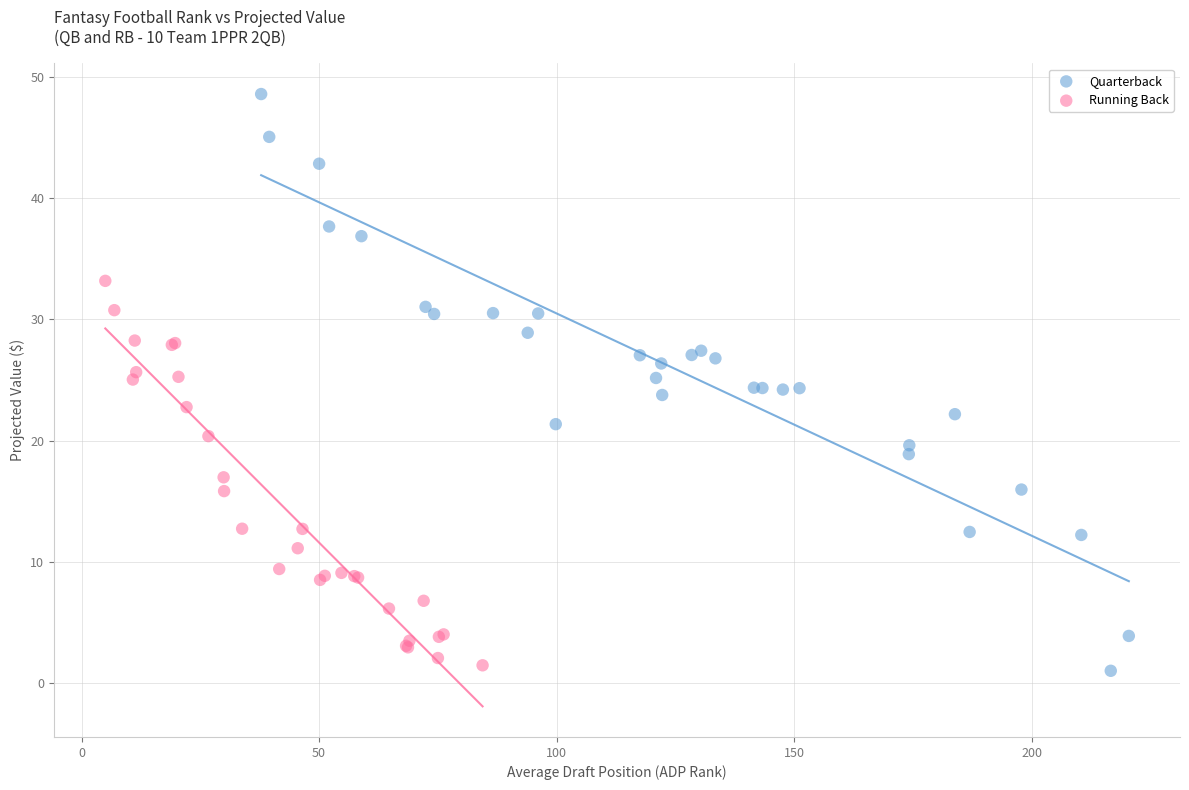

What are all the series names shown in the legend?

Quarterback, Running Back